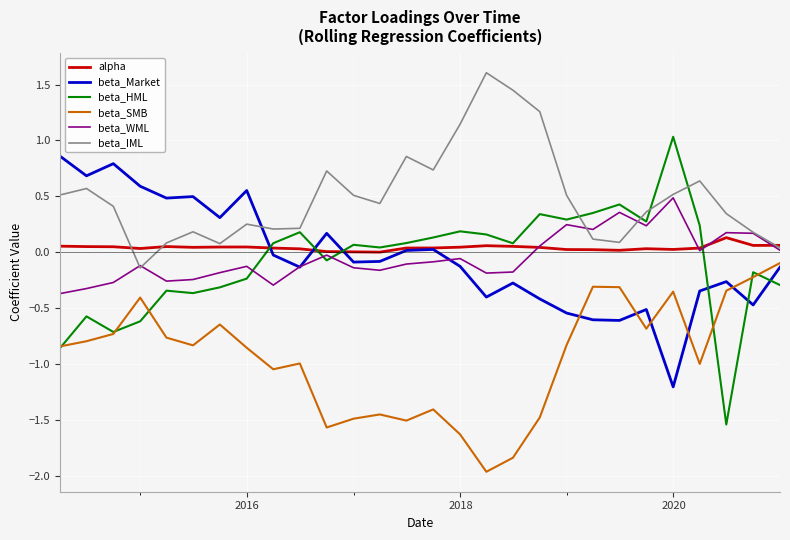

What is the minimum value shown in the chart?

-2.0